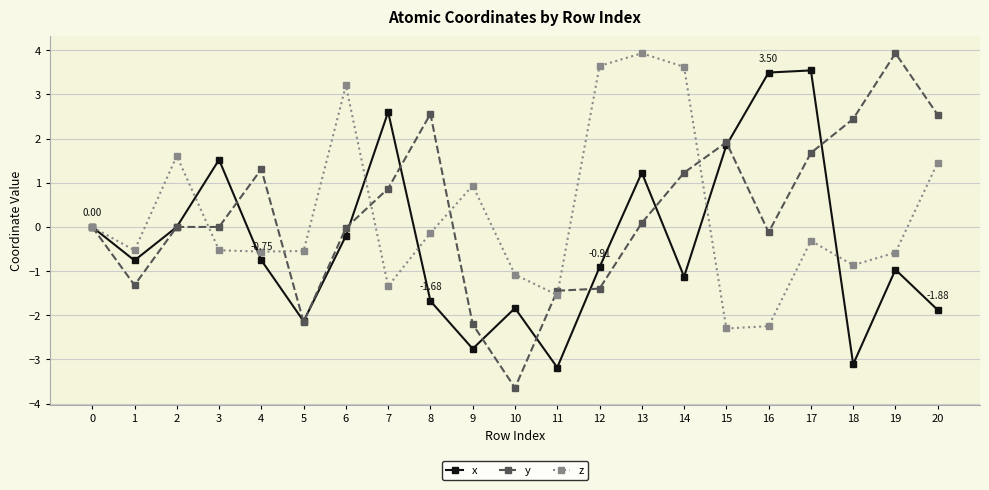

True or false: x has a value of 1.8 at 15.

True